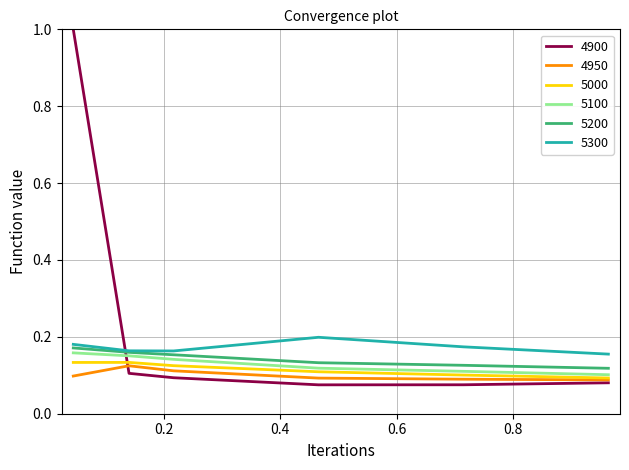

Which series has the largest total across all categories?

4900